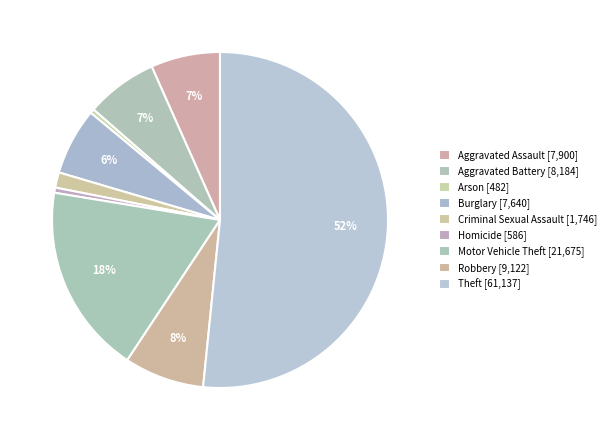

Count the number of slices in the pie.

9